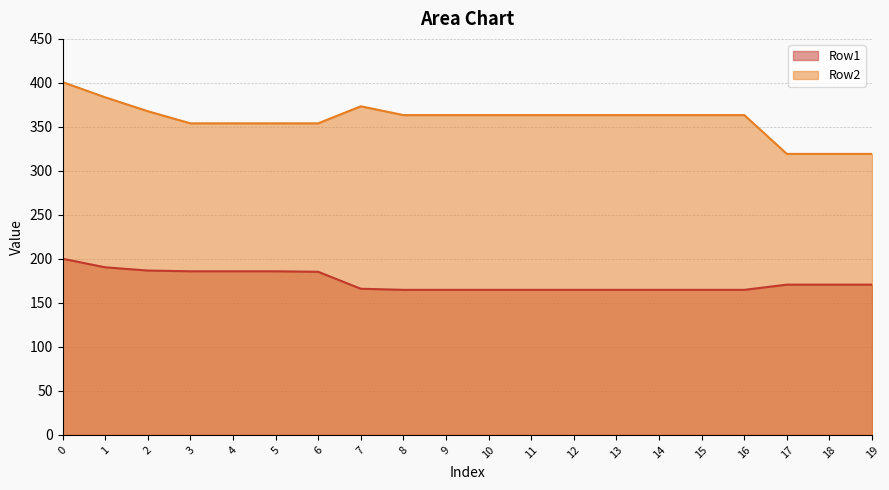

Does the chart display data point markers on the line(s)?

No